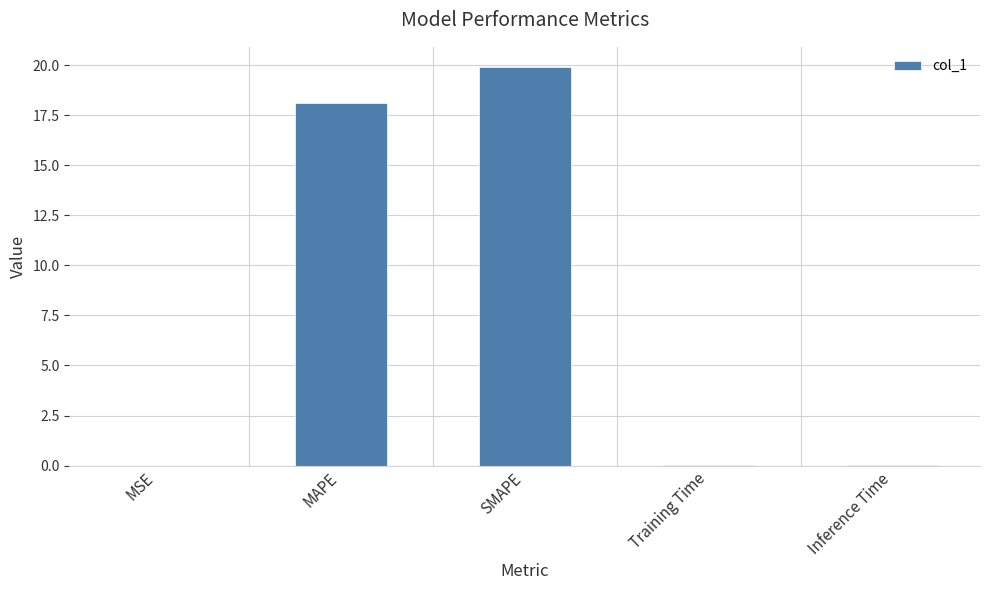

What is the maximum value shown in the chart?

19.9